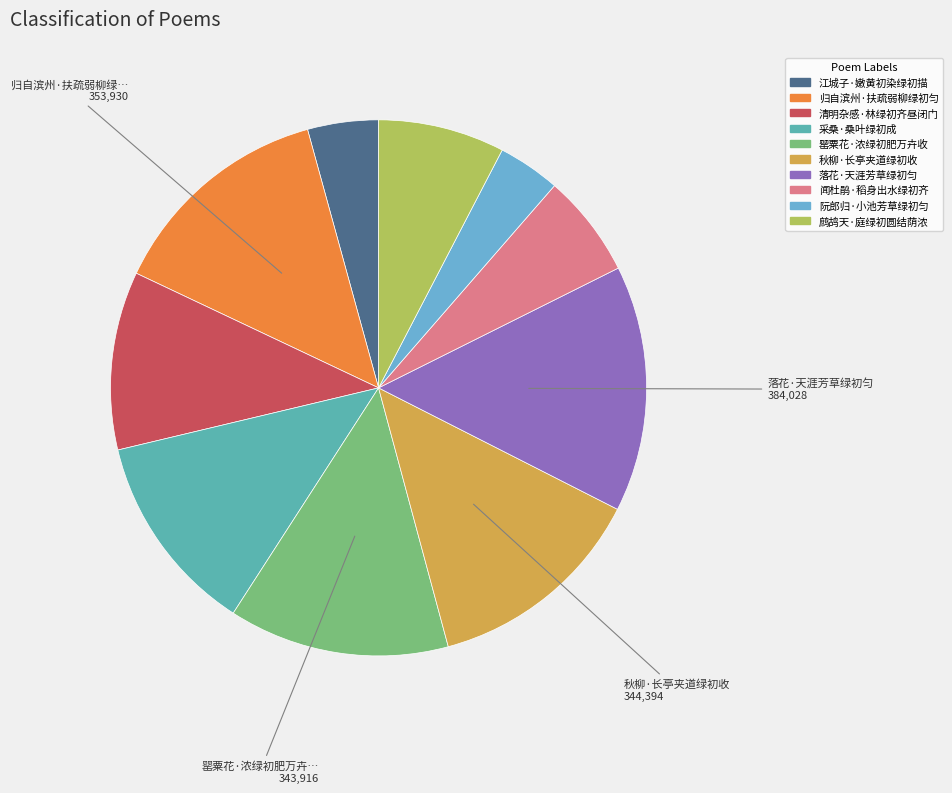

Which slice is the largest?

落花·天涯芳草绿初匀